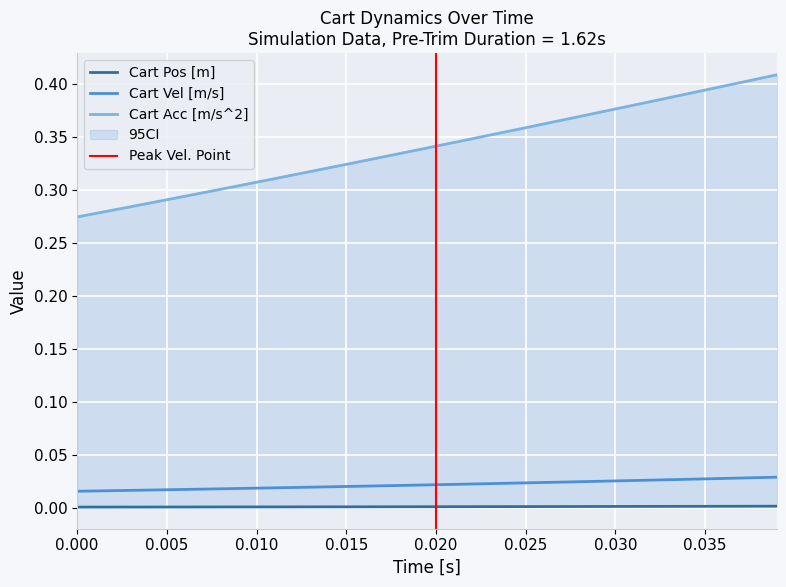

True or false: Cart Pos [m] and Cart Acc [m/s^2] cross at least once.

False